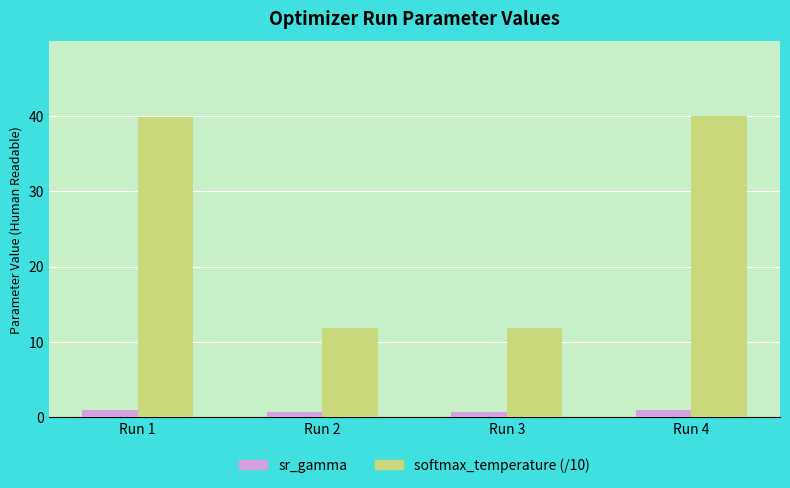

Rank the series by their maximum value, from highest to lowest.

softmax_temperature (/10), sr_gamma